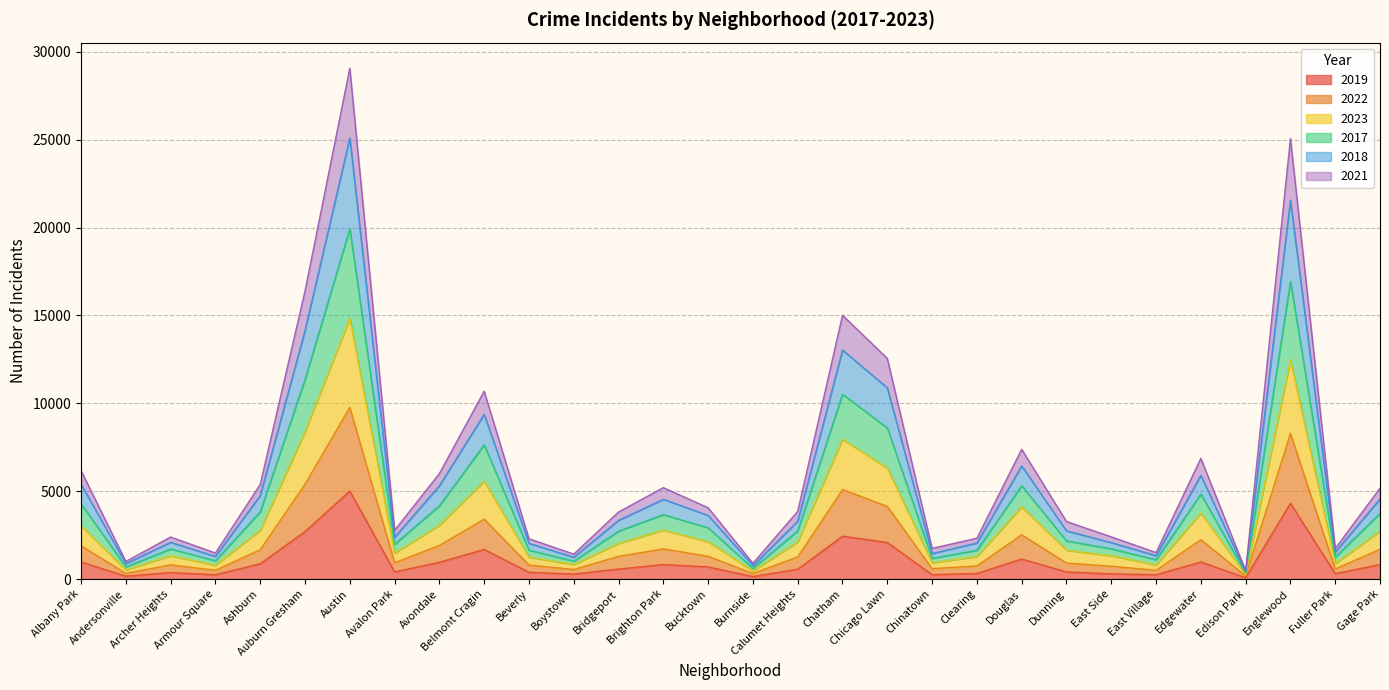

At which label does 2019 reach its peak?

Austin